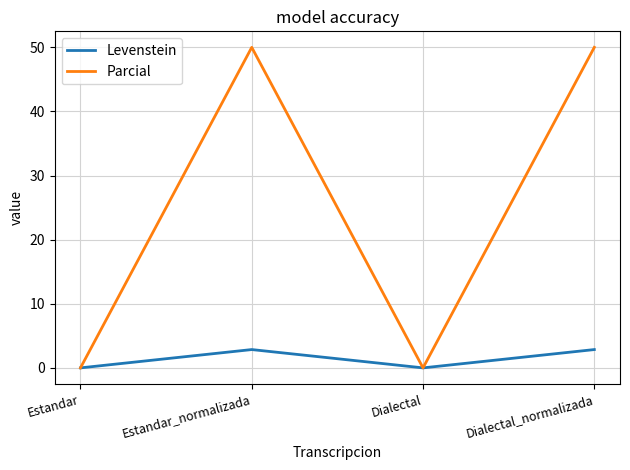

The value of Parcial at Dialectal is -19.4. True or false?

False